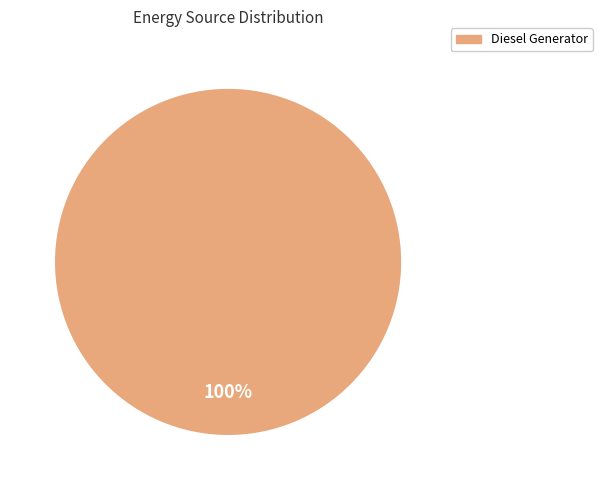

To the nearest percent, what portion does Diesel Generator represent?

100%